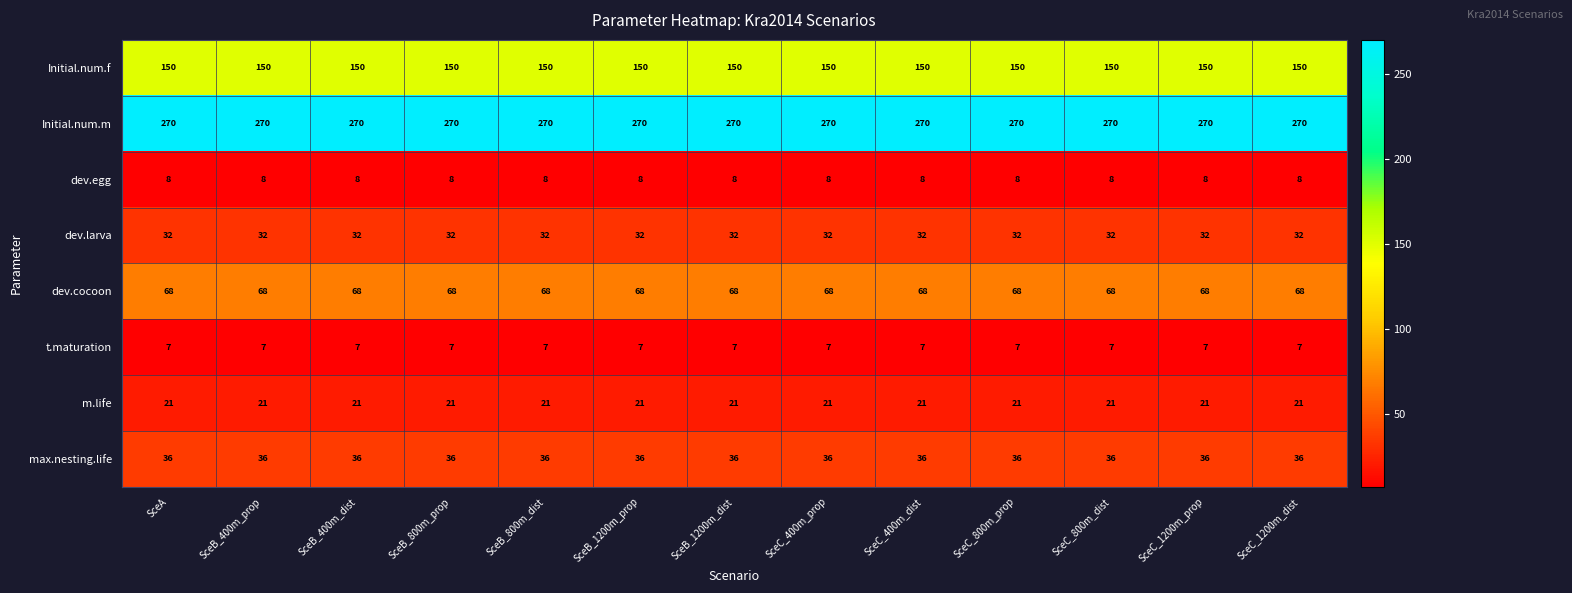

Which series has the largest total across all categories?

Initial.num.m